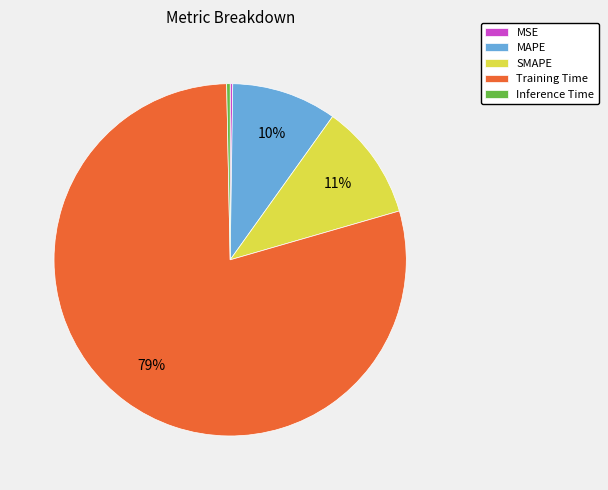

Which slice is the largest?

Training Time